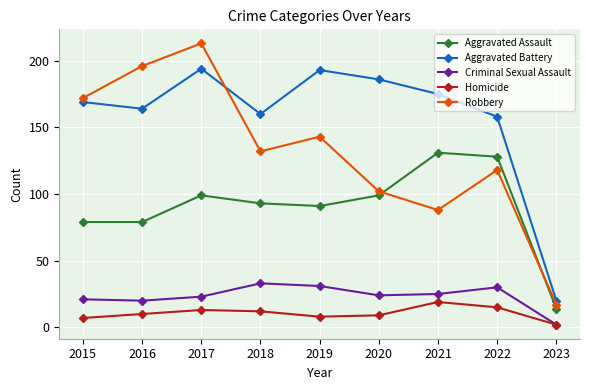

The Aggravated Assault series shows 79 at 2016. True or false?

True